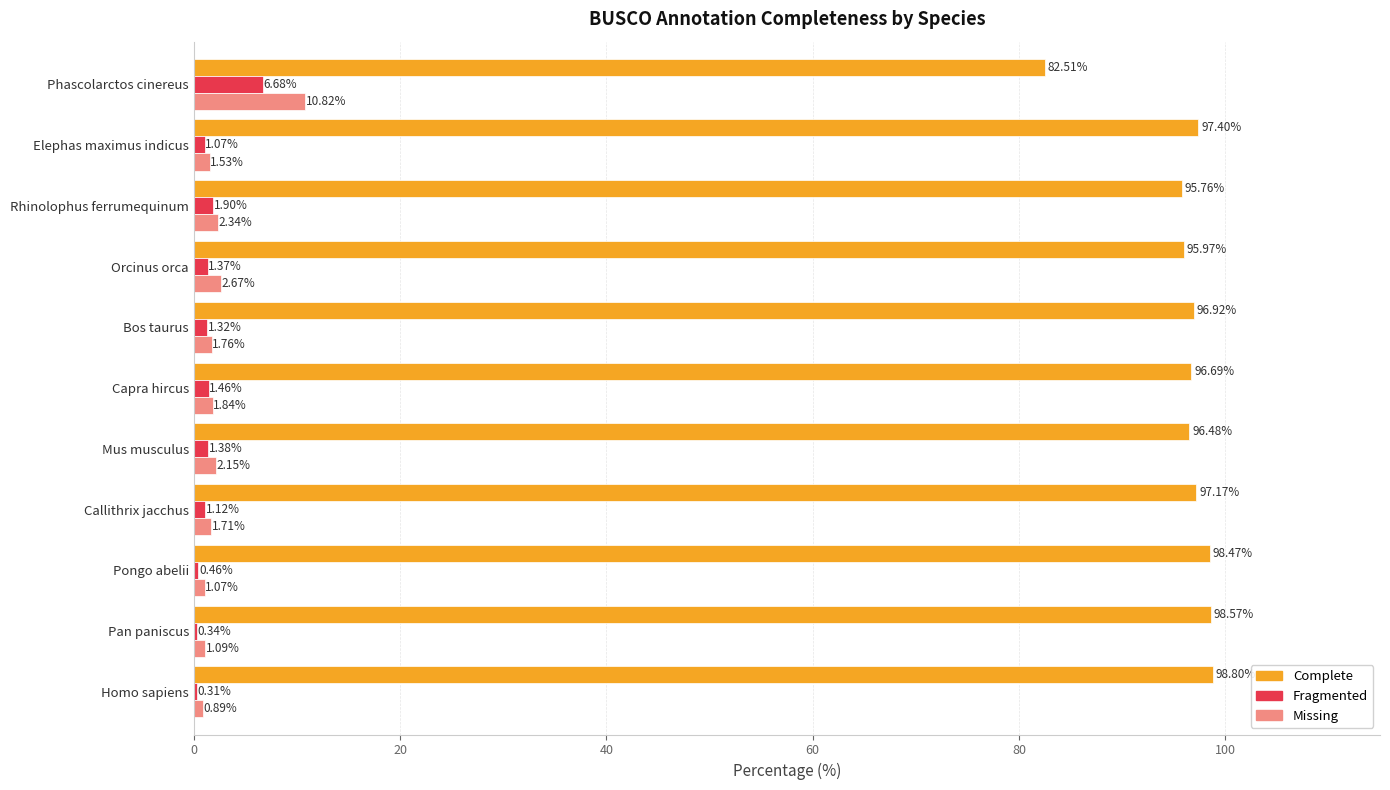

At which label is Complete closest to 90?

Rhinolophus ferrumequinum